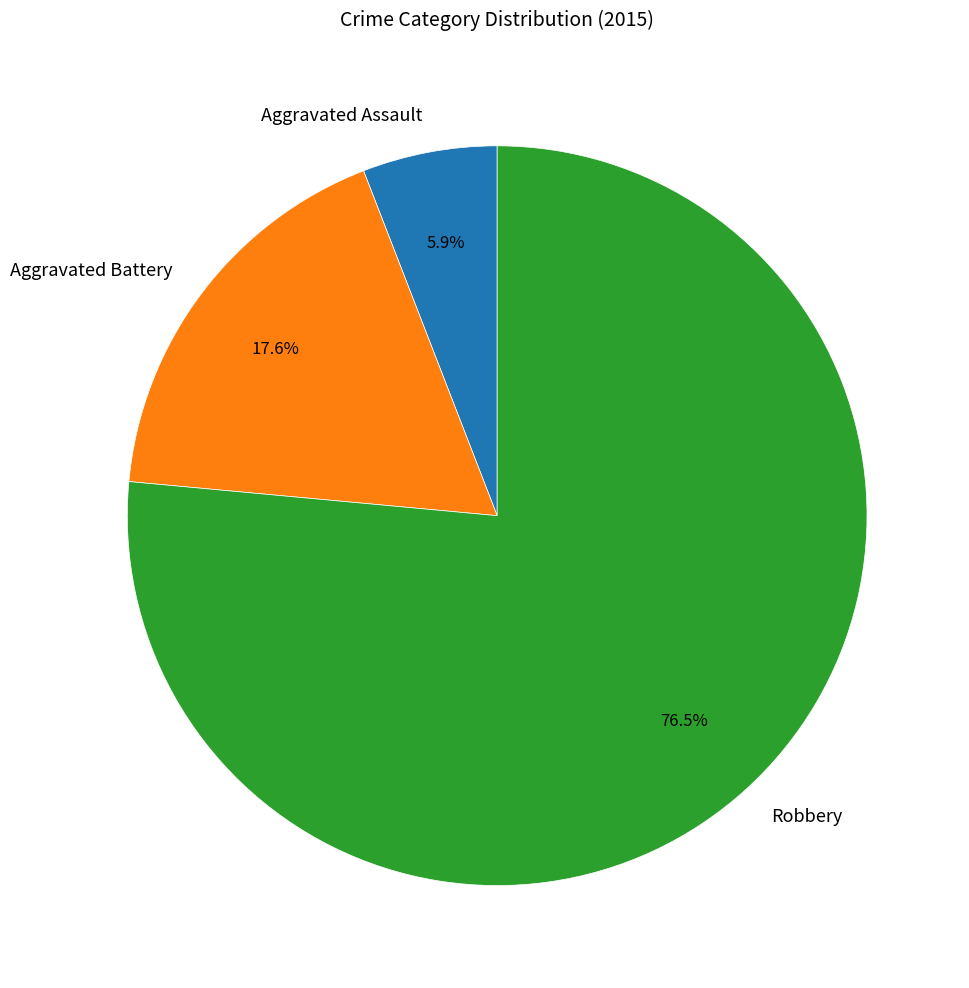

True or false: Aggravated Battery accounts for 4% of the total.

False